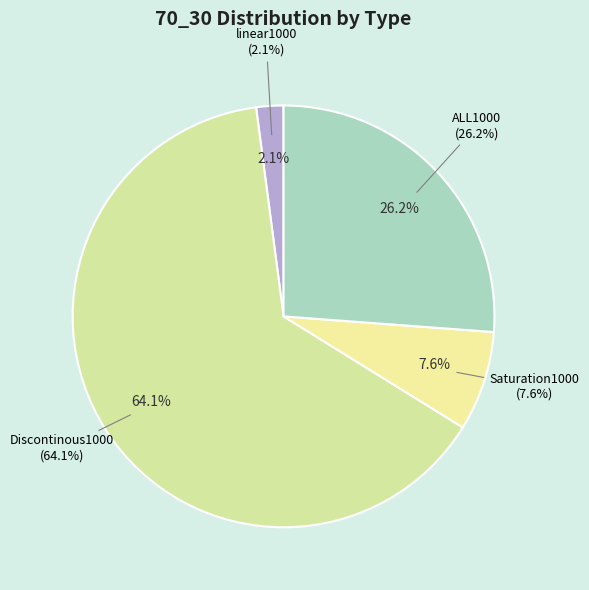

What percentage is NOT represented by Discontinous1000?

35.9%